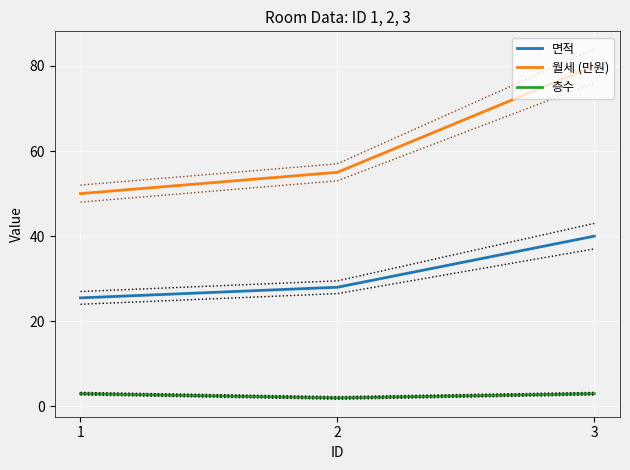

At how many categories does at least one series exceed 7?

3